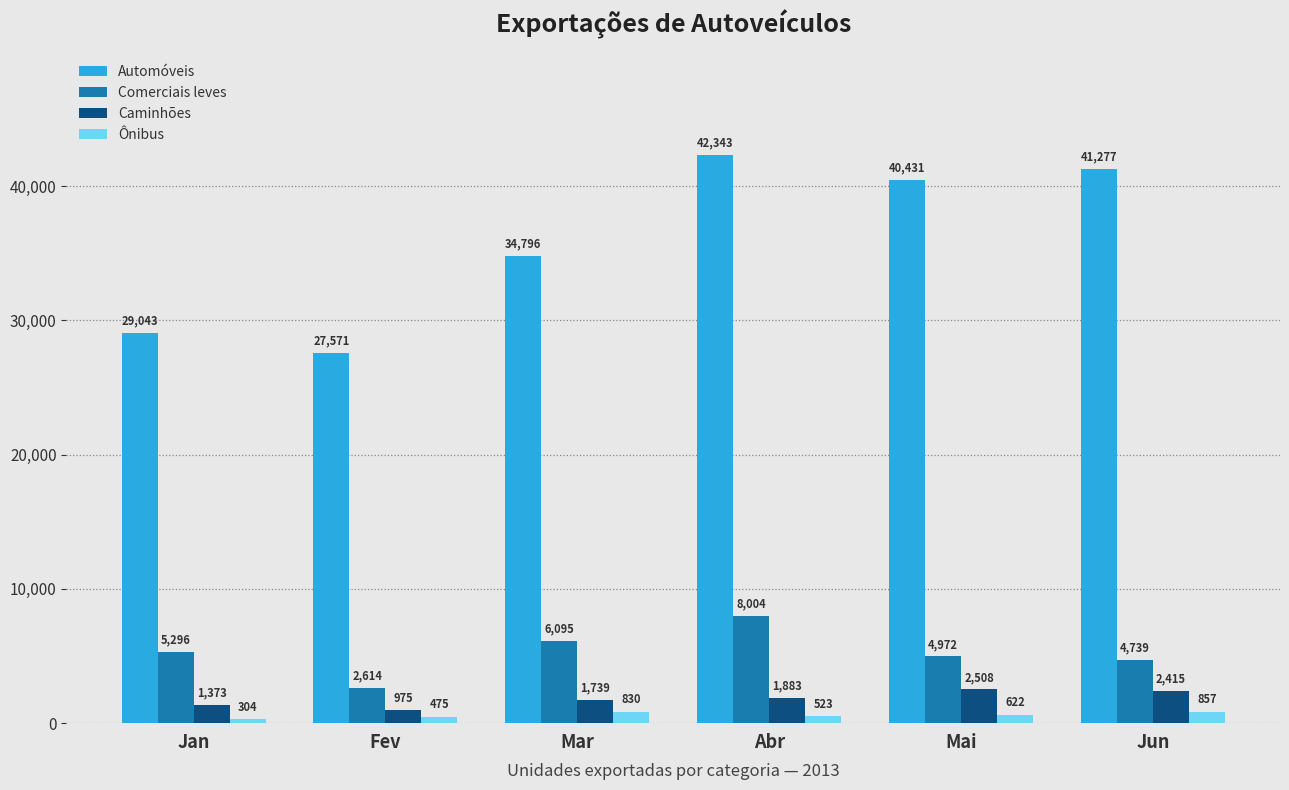

True or false: Caminhões has a value of 1373 at Jan.

True